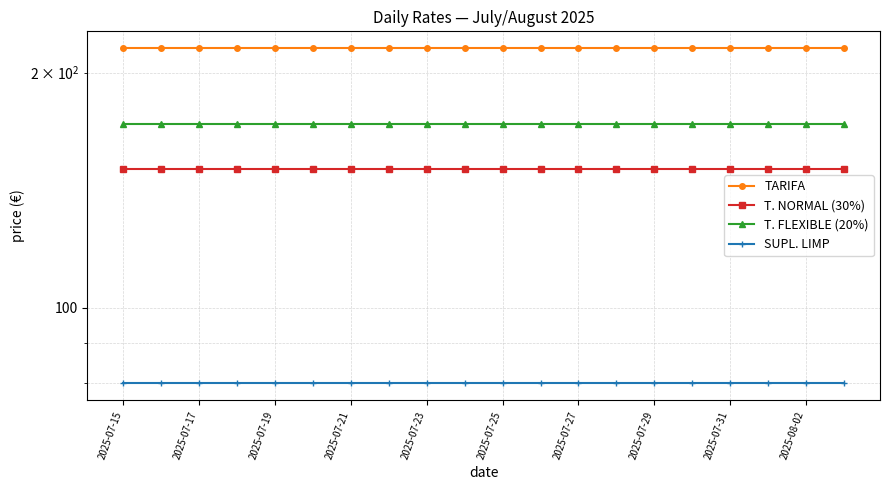

What is the sum of all T. FLEXIBLE (20%) values?

3440.0